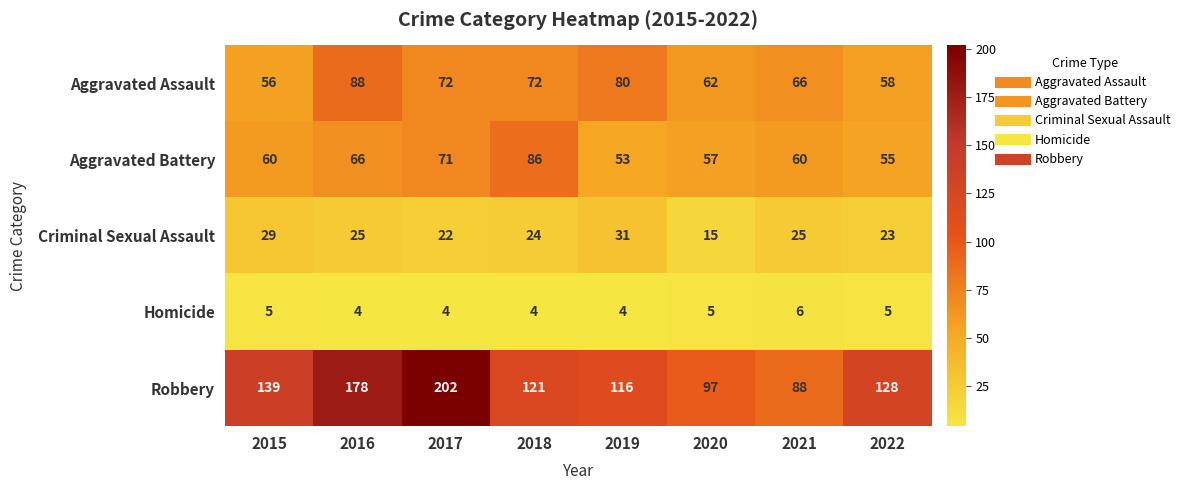

Which series has the largest total across all categories?

Robbery